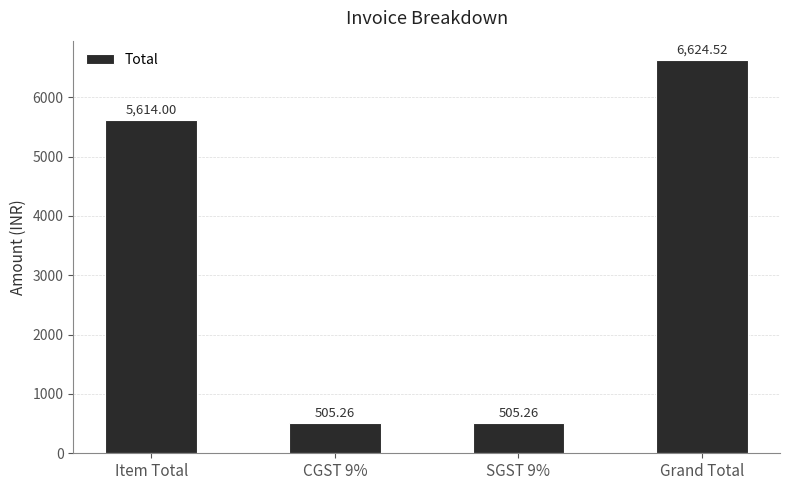

What is the sum of the values at CGST 9% and Item Total?

6119.3